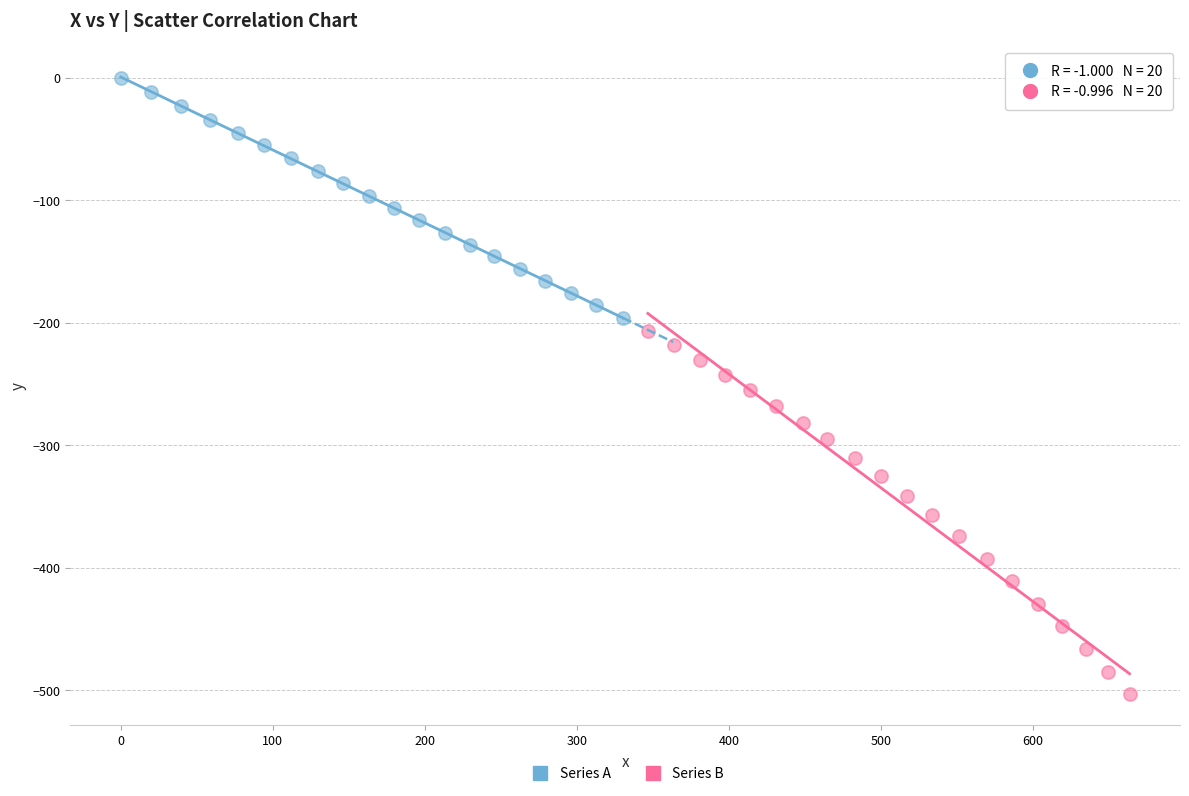

Which series contains the lowest Y value?

Series B